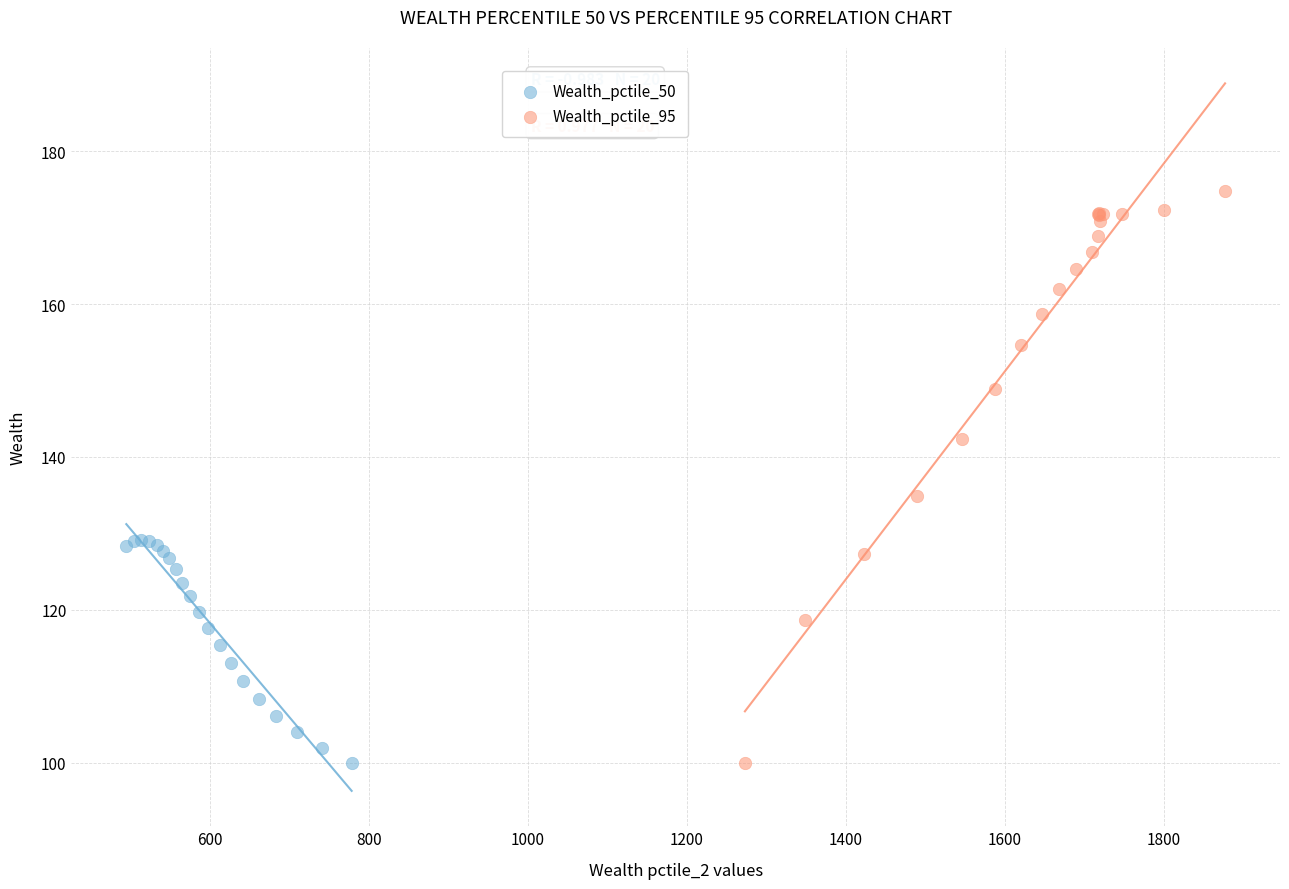

What are all the series names shown in the legend?

Wealth_pctile_50, Wealth_pctile_95